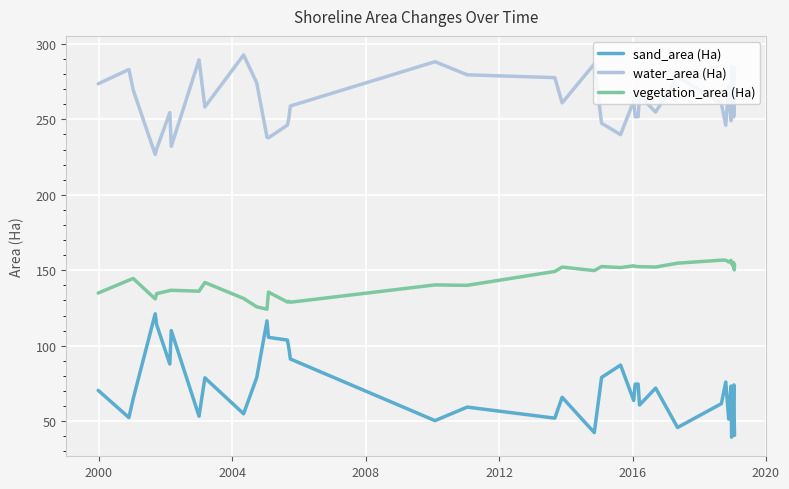

True or false: water_area (Ha) and vegetation_area (Ha) intersect in this chart.

False